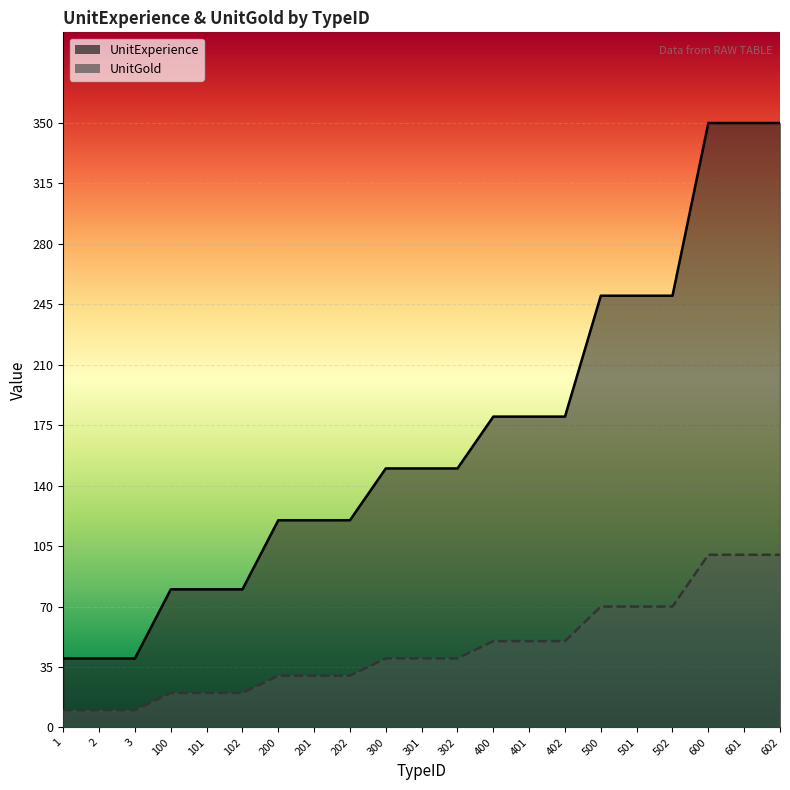

True or false: UnitGold and UnitExperience cross at least once.

False